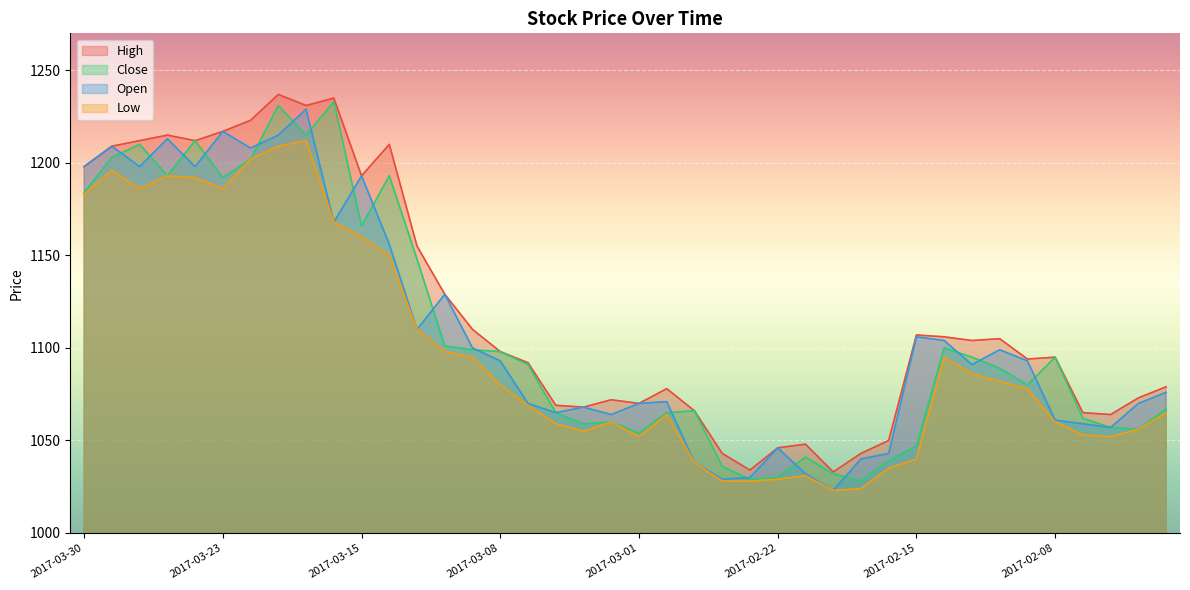

Reading left to right, transcribe all the data shown in this chart.

High: 1198	1209	1212	1215	1212	1217	1223	1237	1231	1235	1193	1210	1155	1129	1110	1098	1092	1069	1068	1072	1070	1078	1066	1043	1034	1046	1048	1033	1043	1050	1107	1106	1104	1105	1094	1095	1065	1064	1073	1079
Close: 1184	1203	1210	1193	1212	1192	1202	1231	1215	1233	1166	1193	1148	1101	1099	1098	1091	1065	1059	1060	1054	1065	1066	1036	1029	1030	1041	1032	1028	1039	1047	1100	1095	1089	1080	1095	1062	1057	1056	1067
Open: 1198	1209	1198	1213	1198	1217	1208	1215	1229	1168	1193	1156	1110	1129	1100	1093	1070	1065	1068	1064	1070	1071	1038	1029	1030	1046	1032	1023	1040	1043	1106	1104	1091	1099	1093	1061	1059	1057	1070	1076
Low: 1183	1196	1186	1193	1192	1186	1202	1209	1212	1168	1160	1150	1110	1098	1095	1080	1069	1059	1055	1060	1052	1064	1038	1028	1028	1029	1031	1023	1024	1035	1040	1095	1086	1082	1078	1060	1053	1052	1056	1065